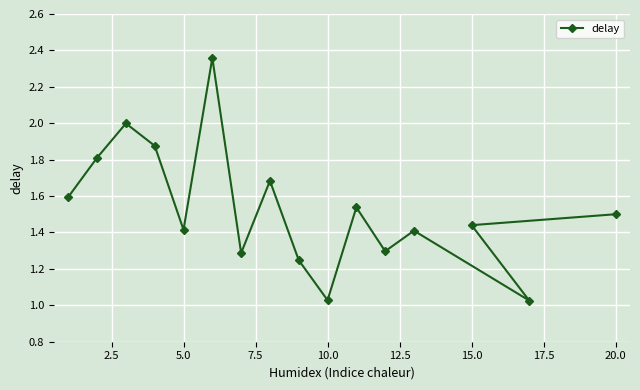

What is the sum of all values?

24.5